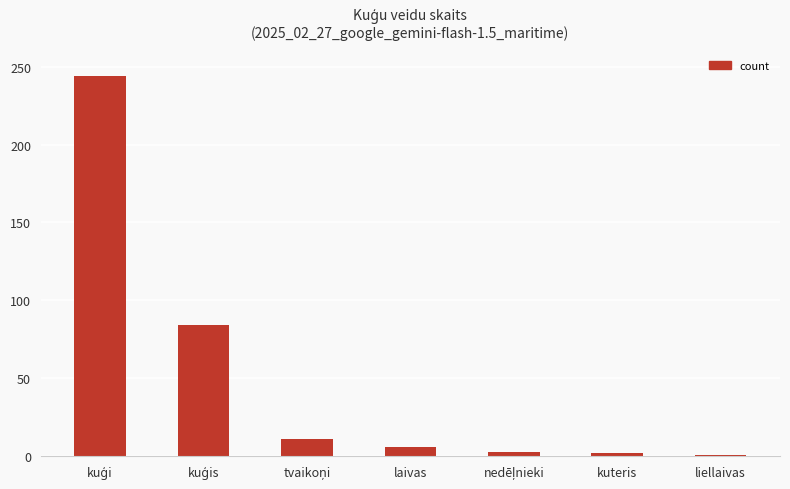

How many distinct data groups are displayed?

1